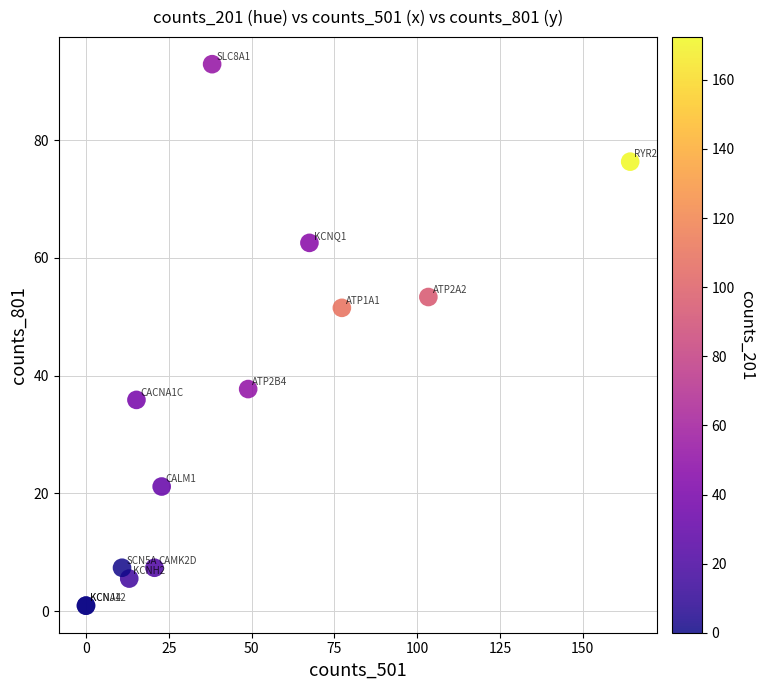

What Y value in the scatter plot is closest to 46?

51.5